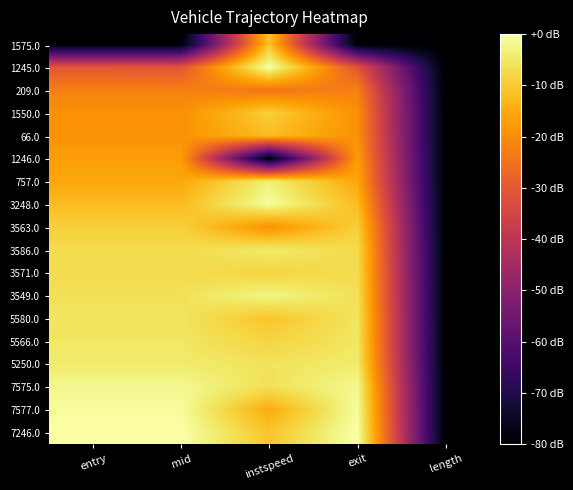

What is the total value across all series at entry?

-264.1